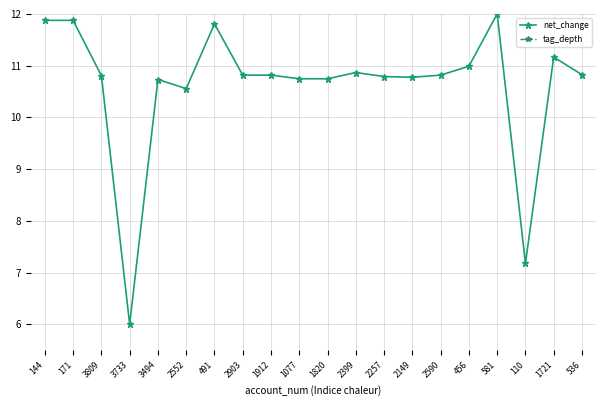

True or false: tag_depth and net_change intersect in this chart.

False